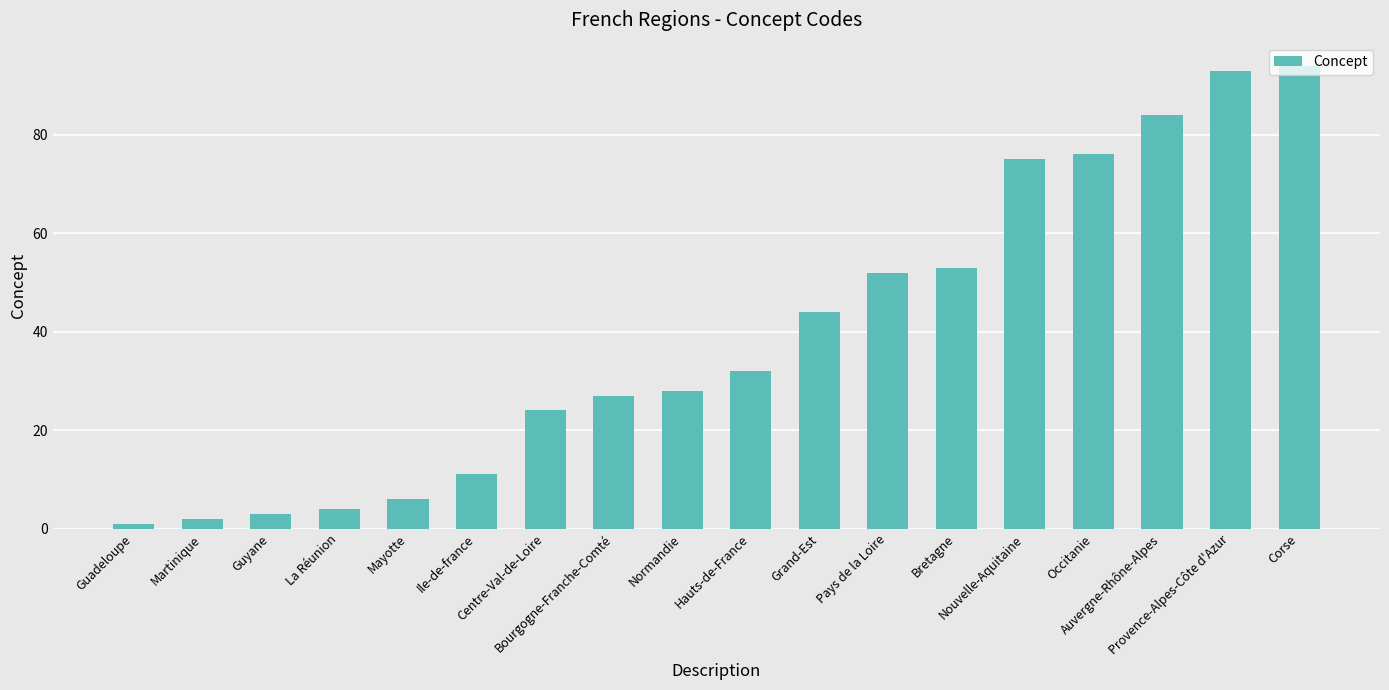

Reading left to right, transcribe all the data shown in this chart.

1	2	3	4	6	11	24	27	28	32	44	52	53	75	76	84	93	94